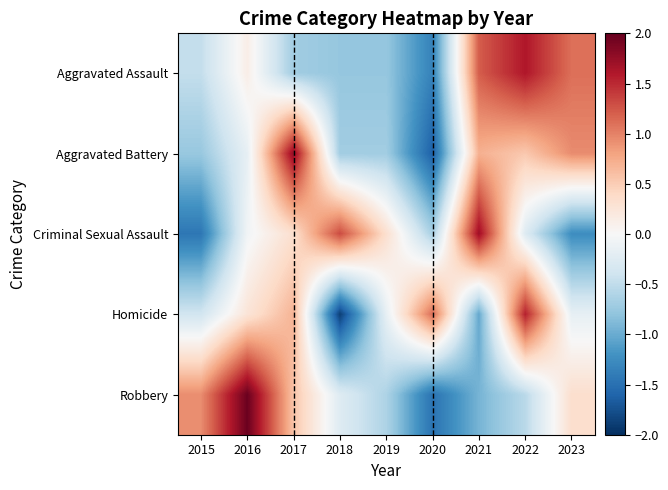

Reading right to left, transcribe all the data shown in this chart.

Aggravated Assault: 2023=1.1	2022=1.6	2021=1.2	2020=-1.3	2019=-0.8	2018=-0.8	2017=-0.7	2016=0.1	2015=-0.5
Aggravated Battery: 2023=0.9	2022=0.5	2021=0.7	2020=-1.6	2019=-0.7	2018=-0.7	2017=1.8	2016=-0.2	2015=-0.8
Criminal Sexual Assault: 2023=-1.2	2022=-0.3	2021=1.7	2020=-0.7	2019=0.3	2018=1.3	2017=0.3	2016=-0.1	2015=-1.4
Homicide: 2023=-0.2	2022=1.5	2021=-1.0	2020=1.1	2019=-0.2	2018=-1.9	2017=0.7	2016=0.3	2015=-0.4
Robbery: 2023=0.3	2022=-0.5	2021=-0.9	2020=-1.5	2019=-0.6	2018=-0.3	2017=0.6	2016=2.0	2015=0.9